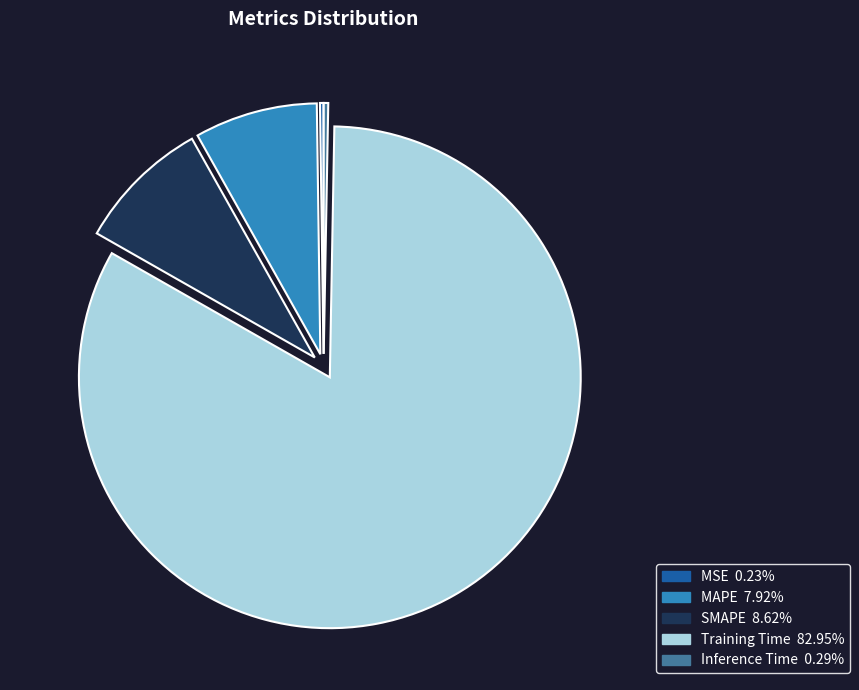

Which slice represents more than half of the pie?

Training Time